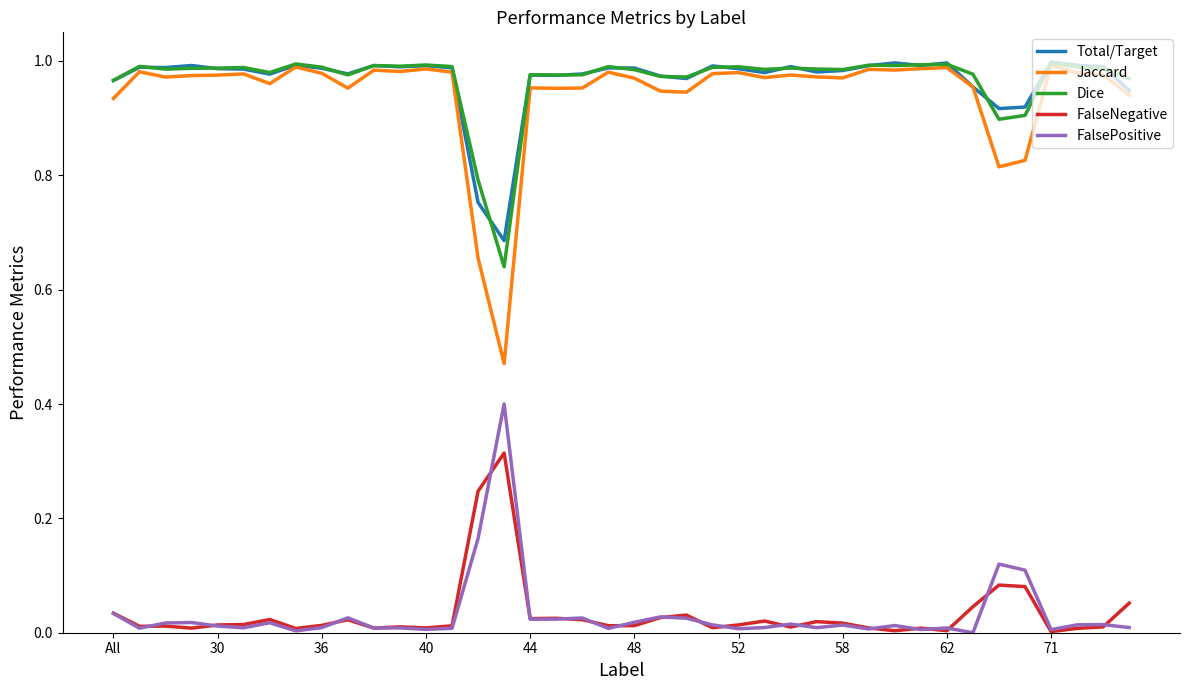

Which series has the largest range (max minus min)?

Jaccard